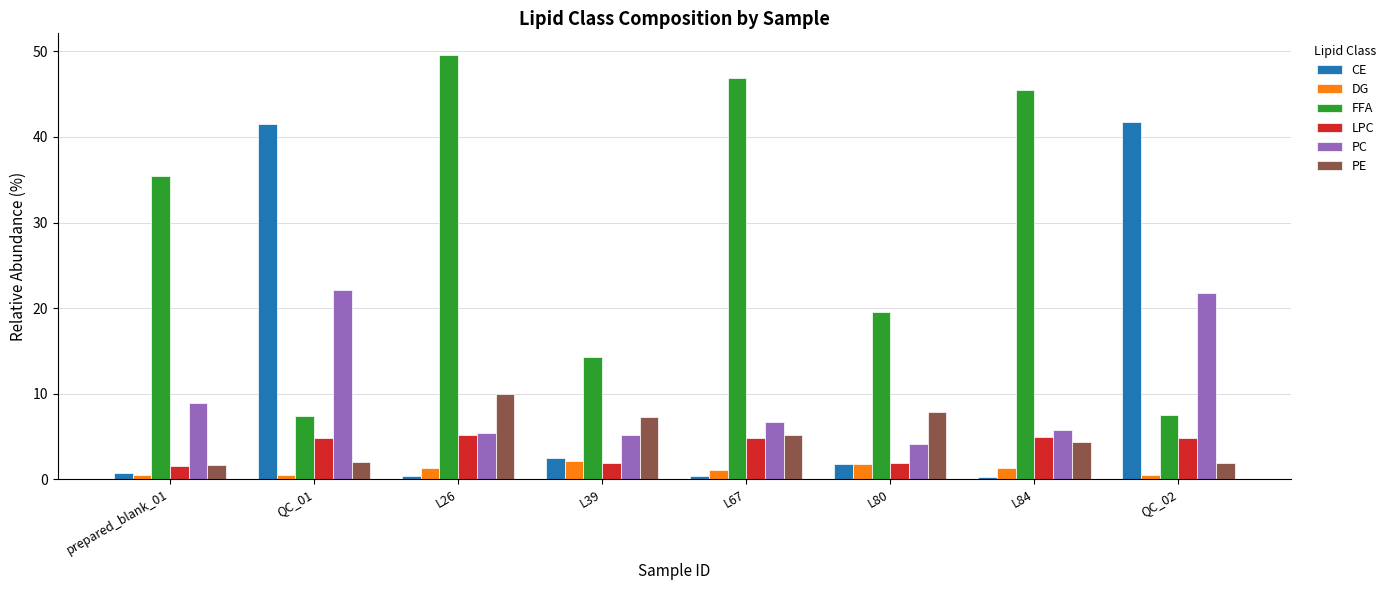

True or false: PE has a value of 16.9 at L26.

False